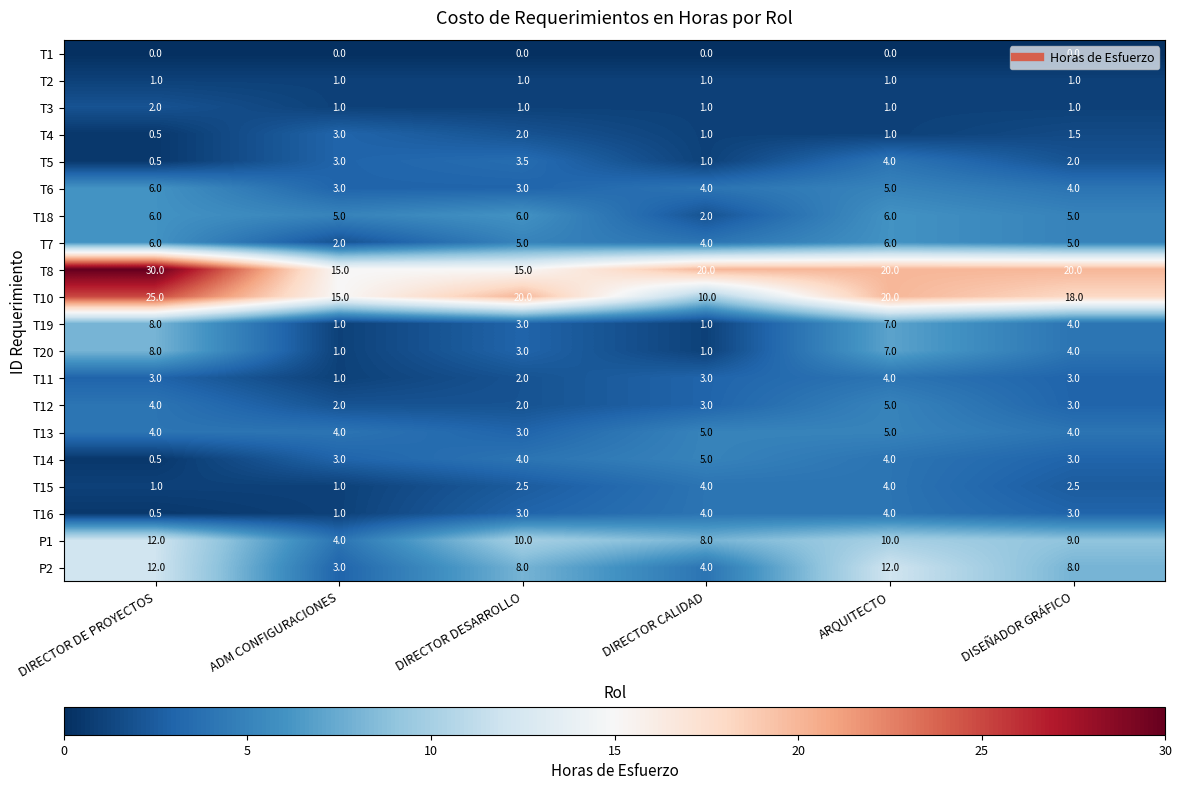

What is the difference between the highest and lowest values at DIRECTOR DE PROYECTOS?

30.0